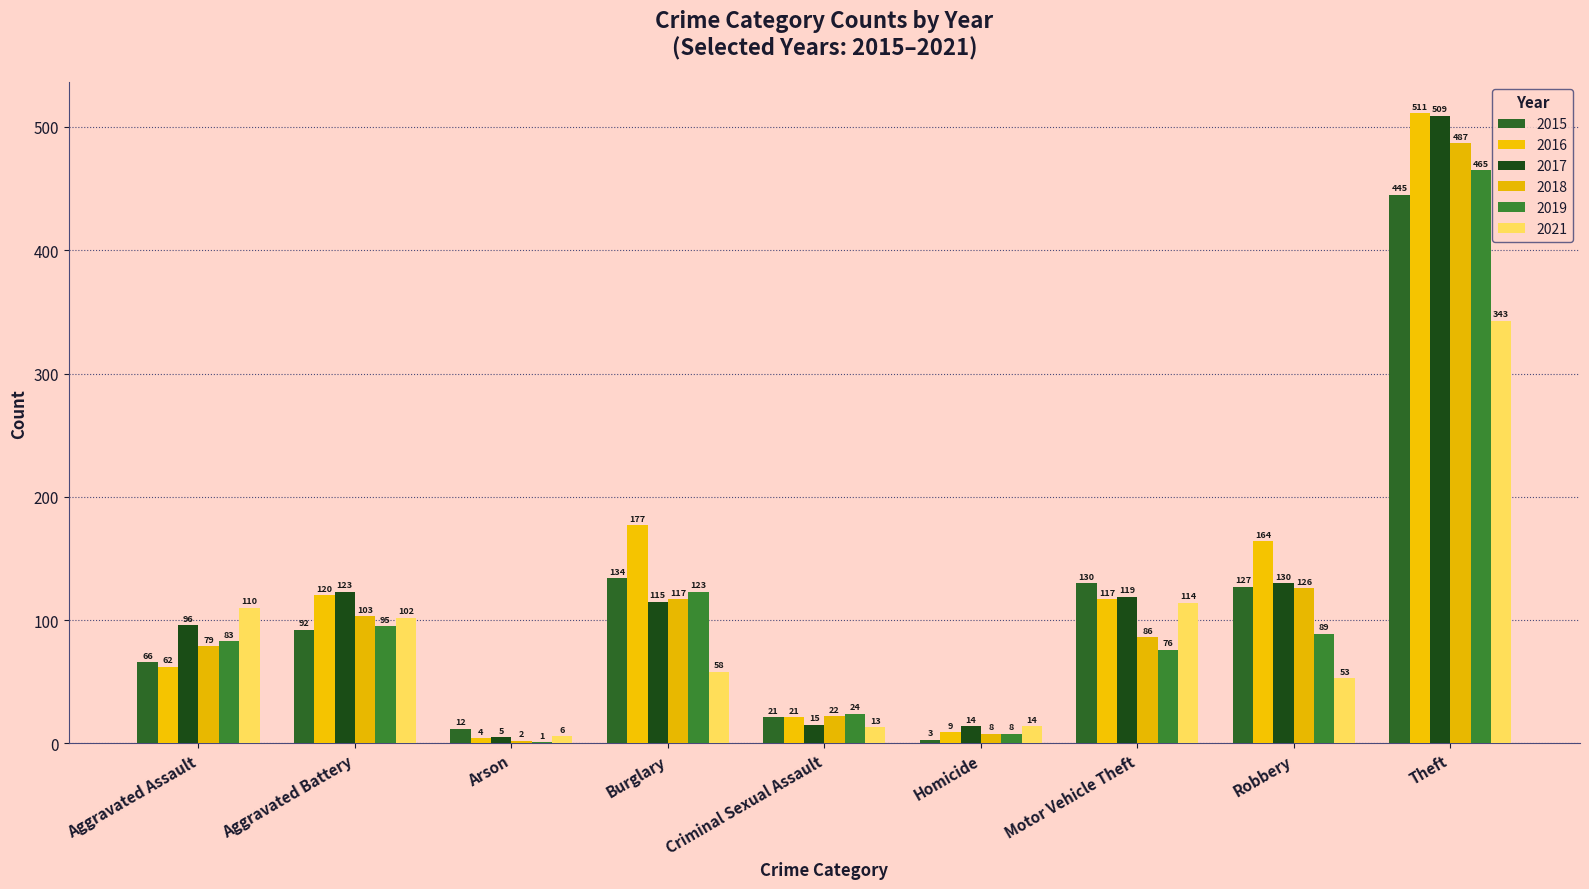

Is the value of 2015 at Burglary greater than the value of 2016 at Burglary?

No